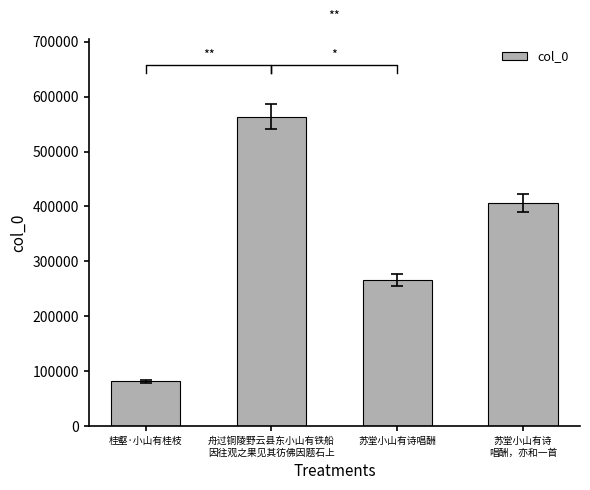

Reading left to right, list all the values displayed in this chart.

桂壑·小山有桂枝=81324	舟过铜陵野云县东小山有铁船
因往观之果见其彷佛因题石上=563781	苏堂小山有诗唱酬=265873	苏堂小山有诗
唱酬，亦和一首=406923